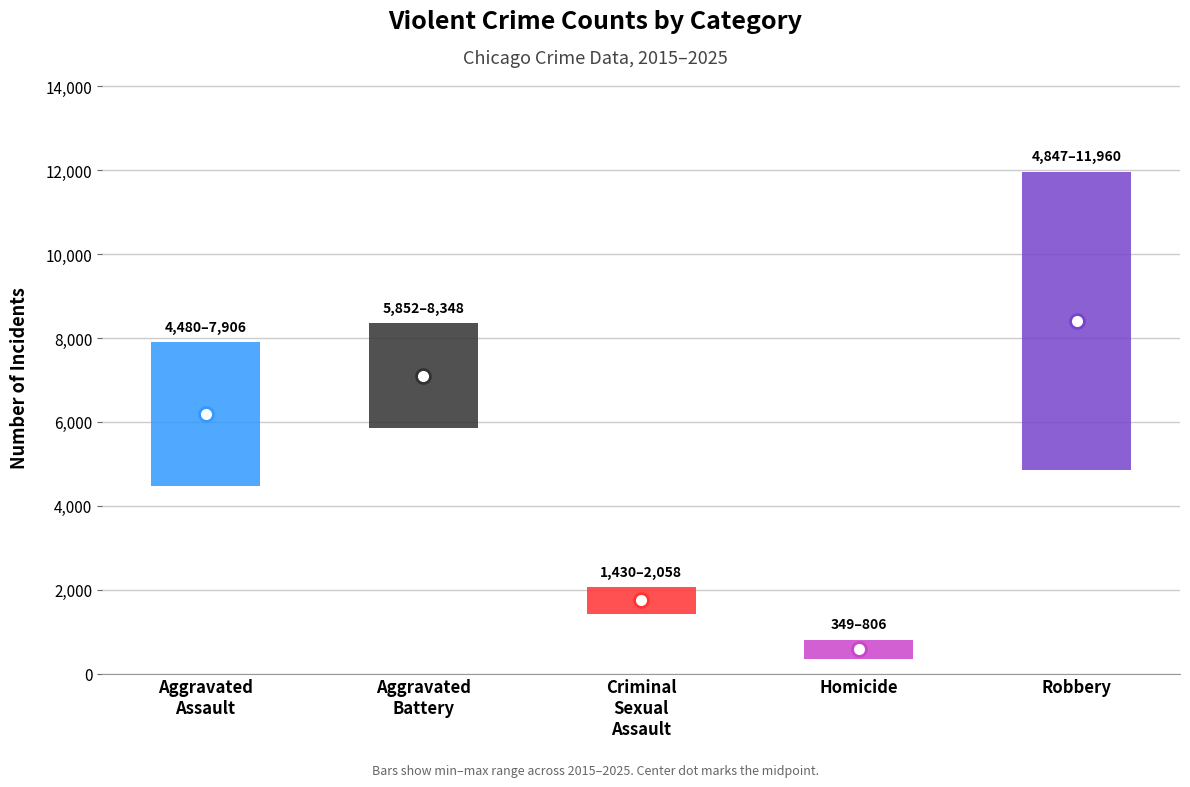

At which label is Robbery closest to 8403?

Robbery